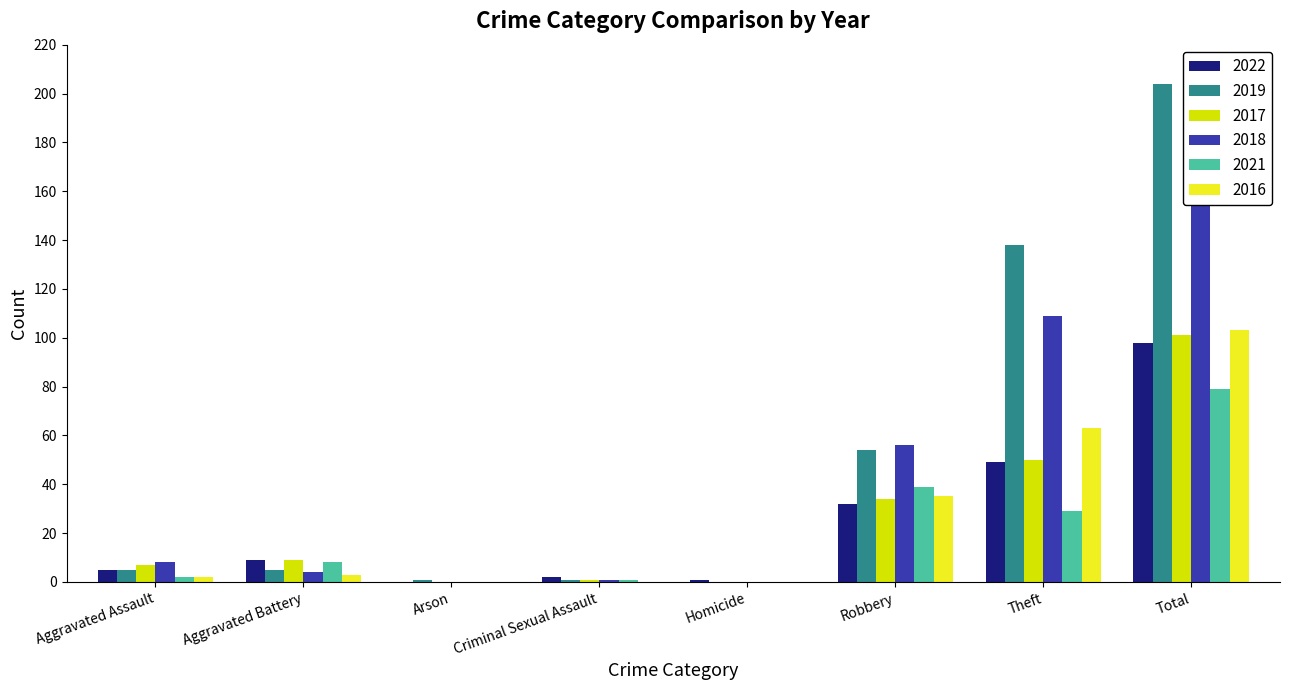

Which series changed the most between Criminal Sexual Assault and Total?

2019